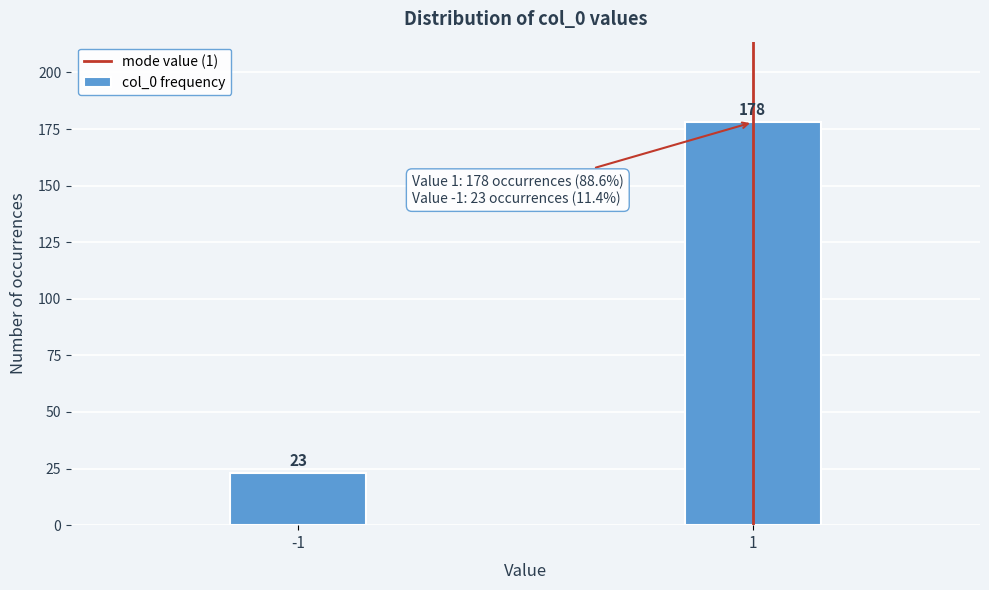

Reading left to right, what are all the values shown in this chart?

23	178